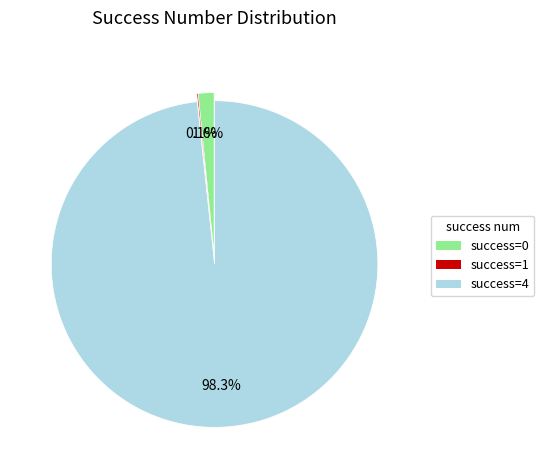

To the nearest percent, what is the average slice percentage?

33%